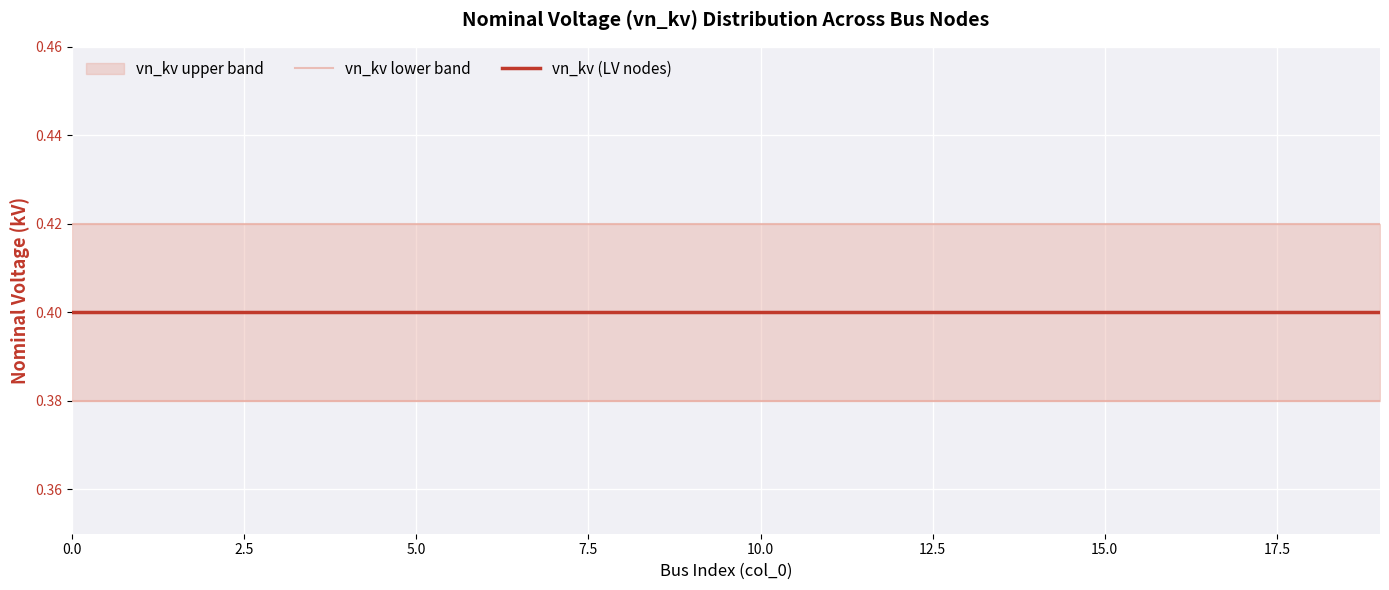

At how many categories does at least one series exceed 0?

20